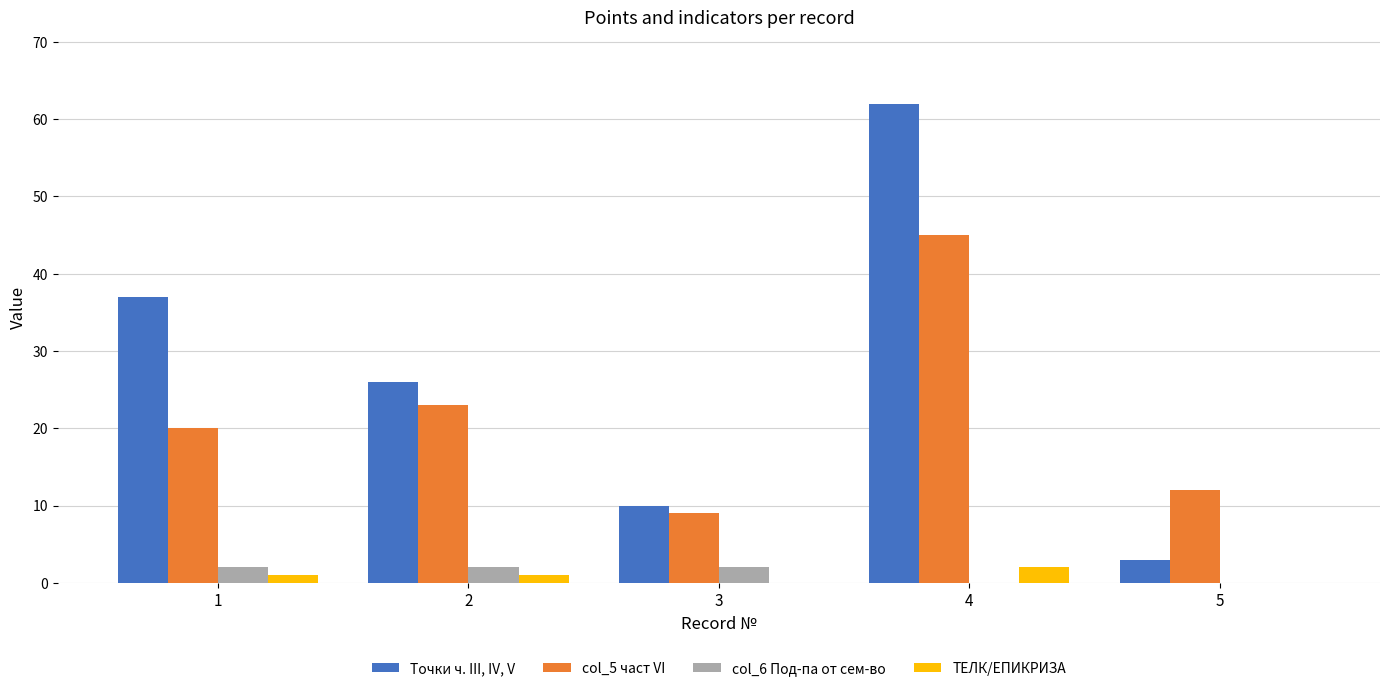

At which category does the chart reach its peak across all series?

4